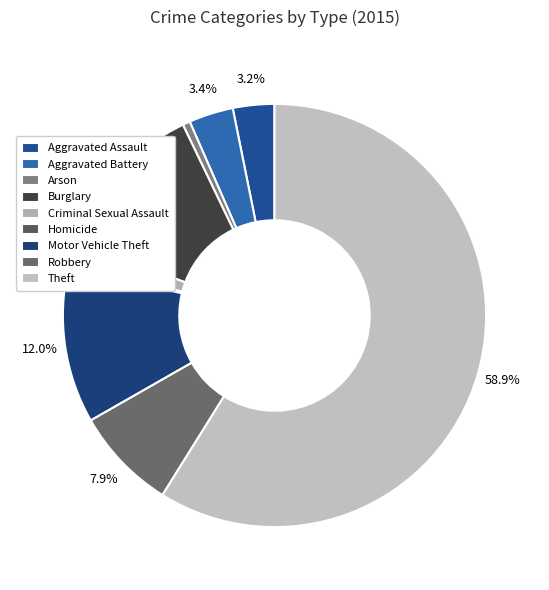

How many slices are in this pie chart?

9